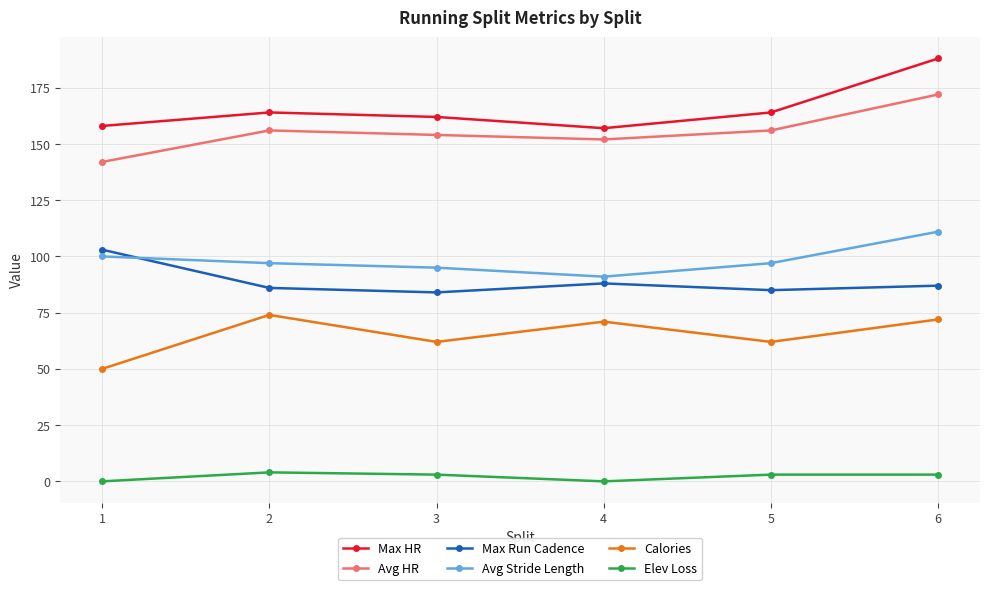

How many times do Avg Stride Length and Max Run Cadence cross each other?

1